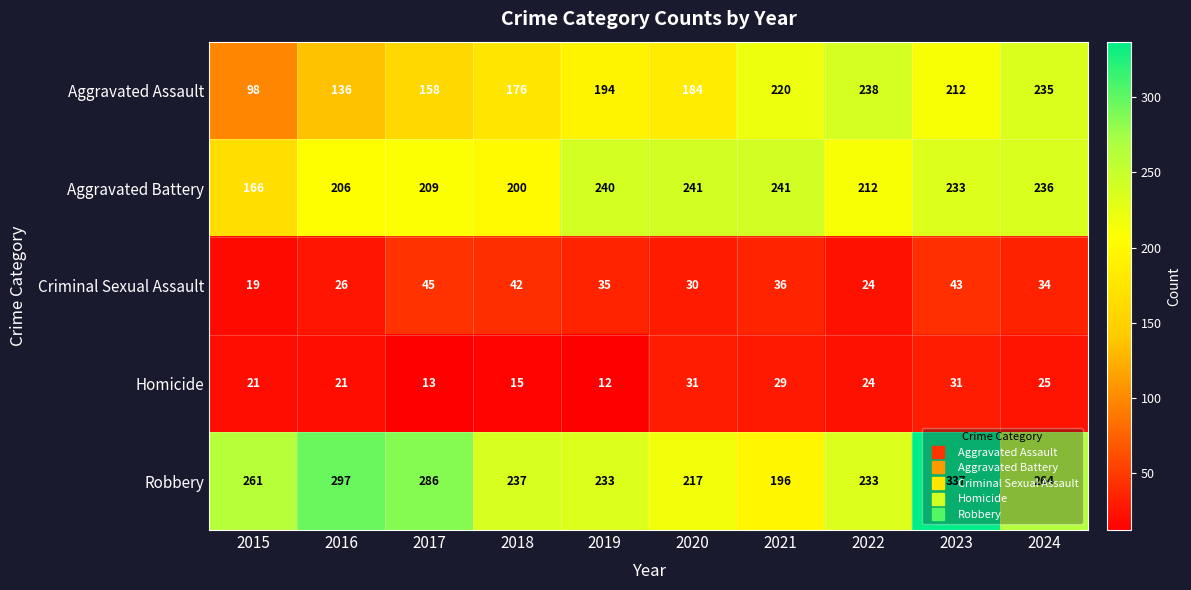

What is the spread (max minus min) of values at 2023?

306